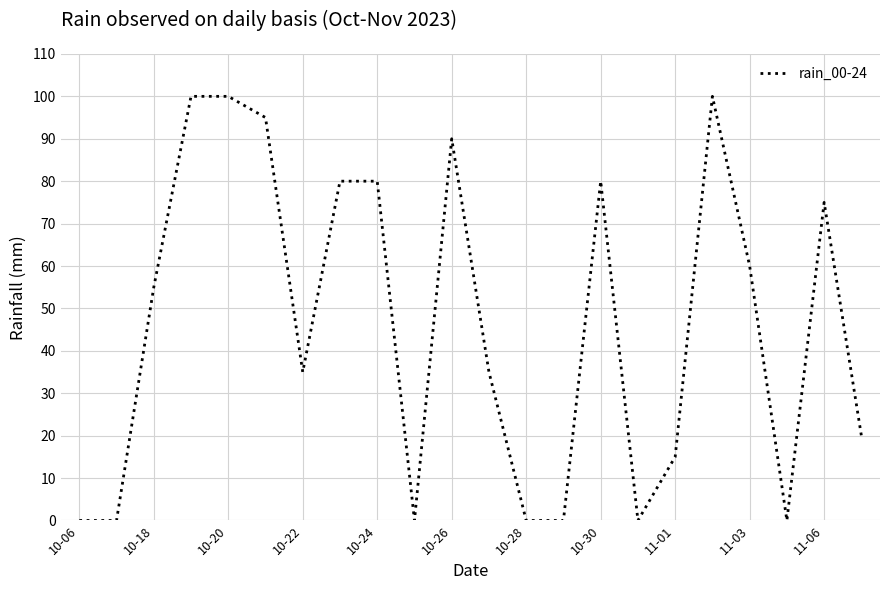

What is the greatest value displayed?

100